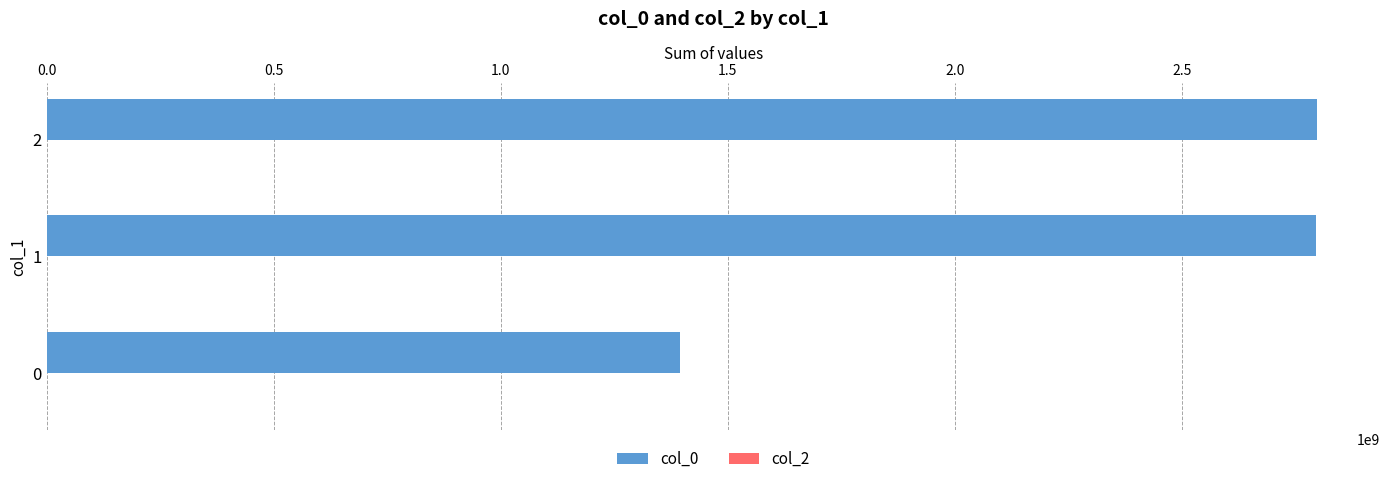

What is the difference between the maximum and minimum values?

1402224629